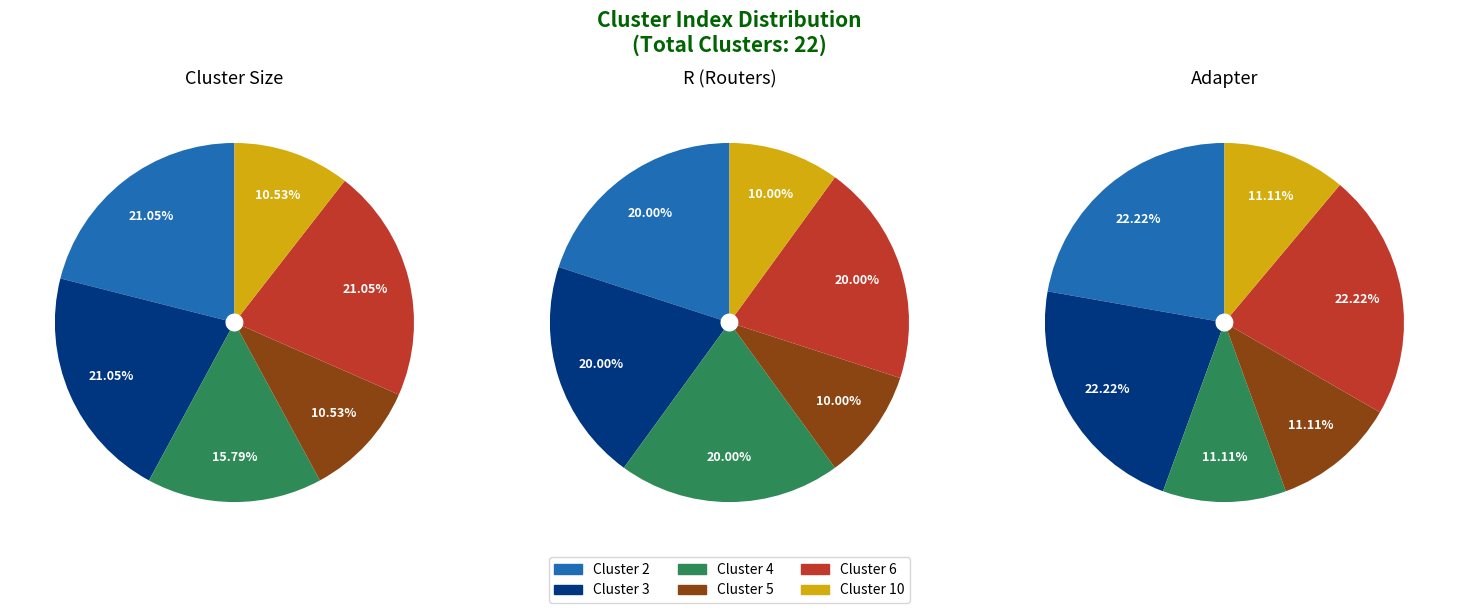

True or false: Cluster 5 accounts for 10% of the total.

True